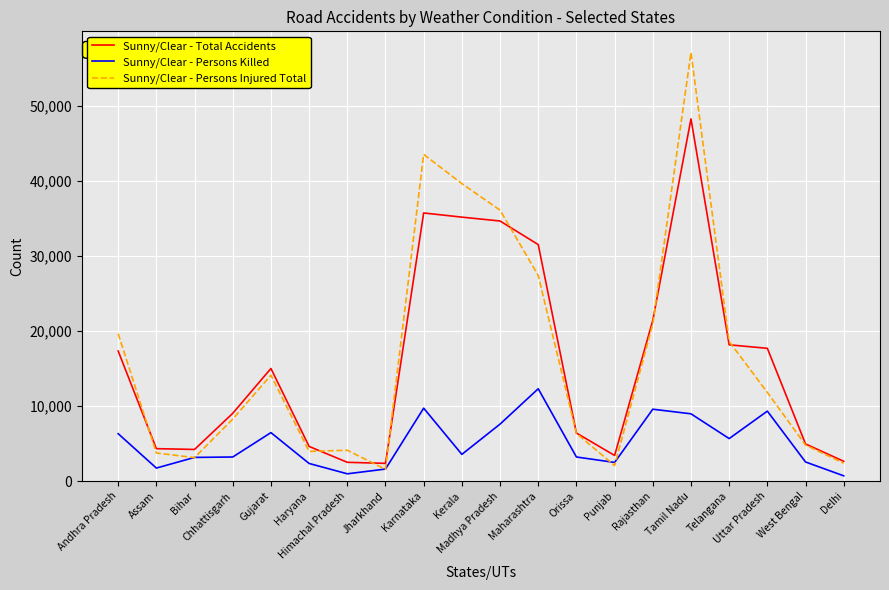

True or false: Sunny/Clear - Persons Killed has more than 1 interior local peaks.

True